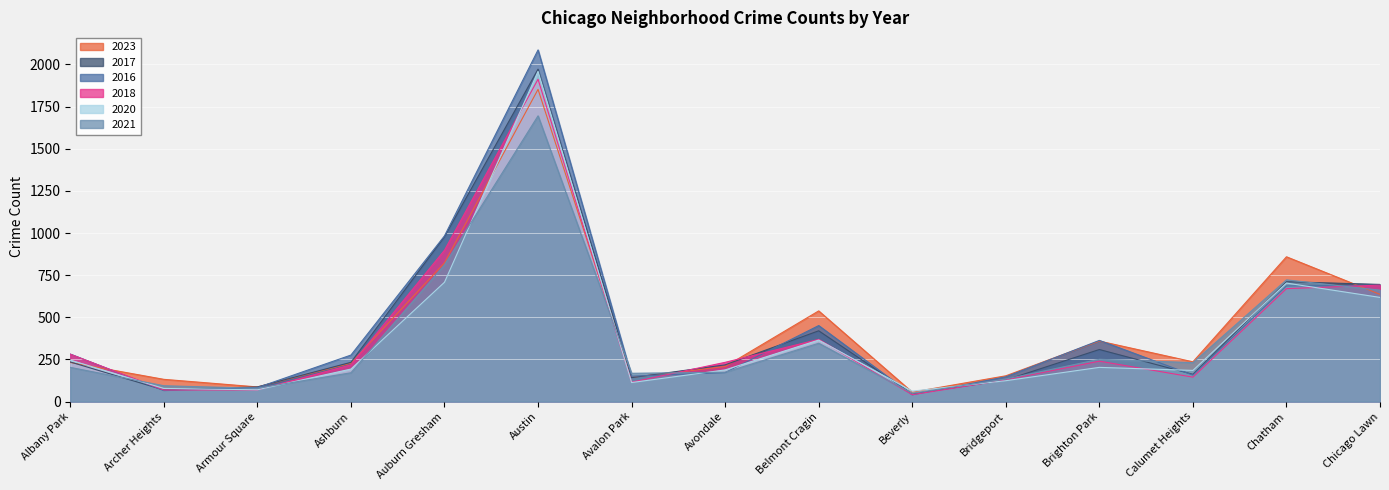

Count the number of categories in the chart.

15